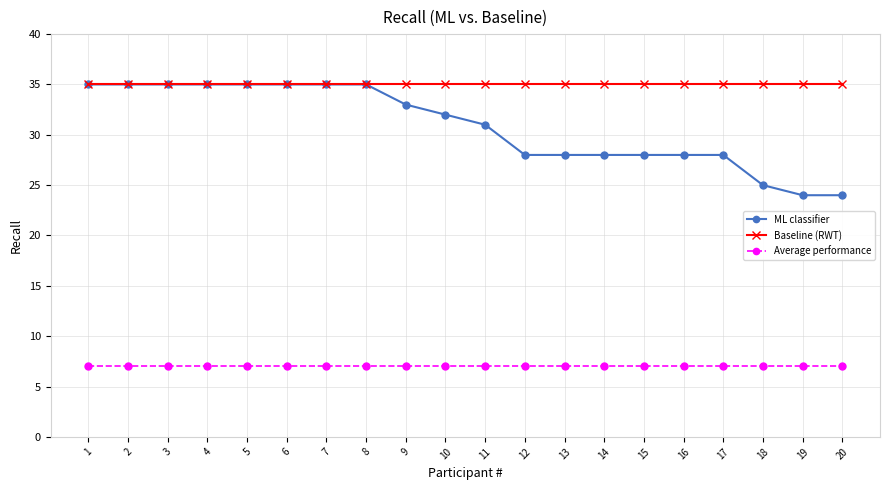

Which series has the widest spread of values?

ML classifier